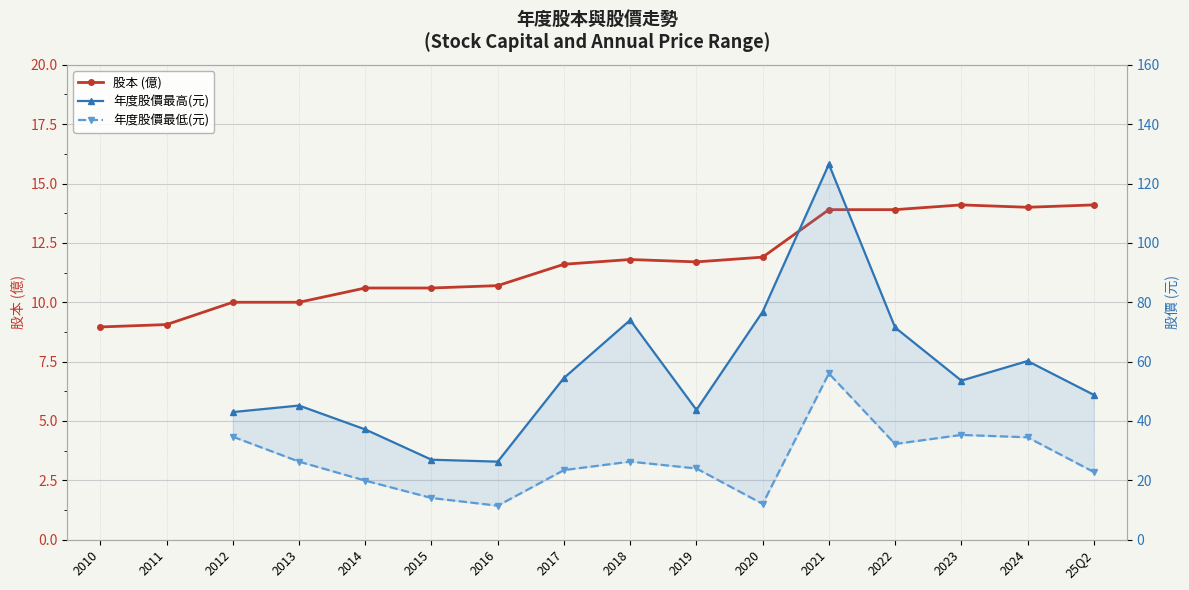

What is the approximate value at 2013?

10.0